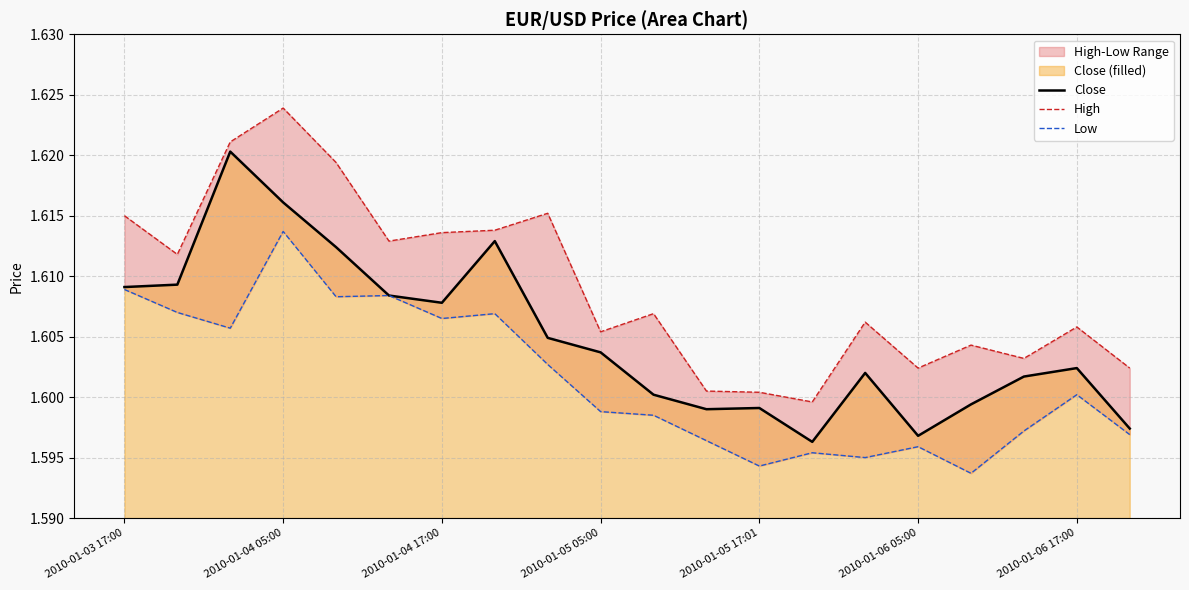

The Close series shows 2.7 at 2010-01-06 05:00. True or false?

False